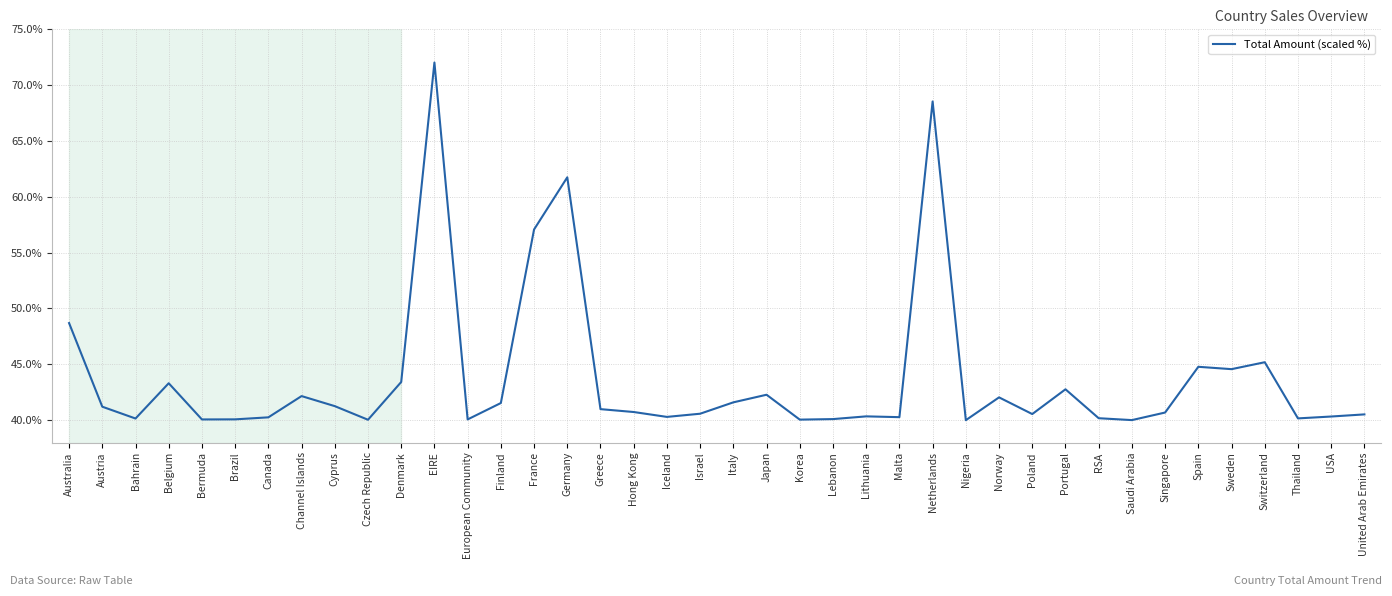

What value does the data have at Bermuda?

40.1